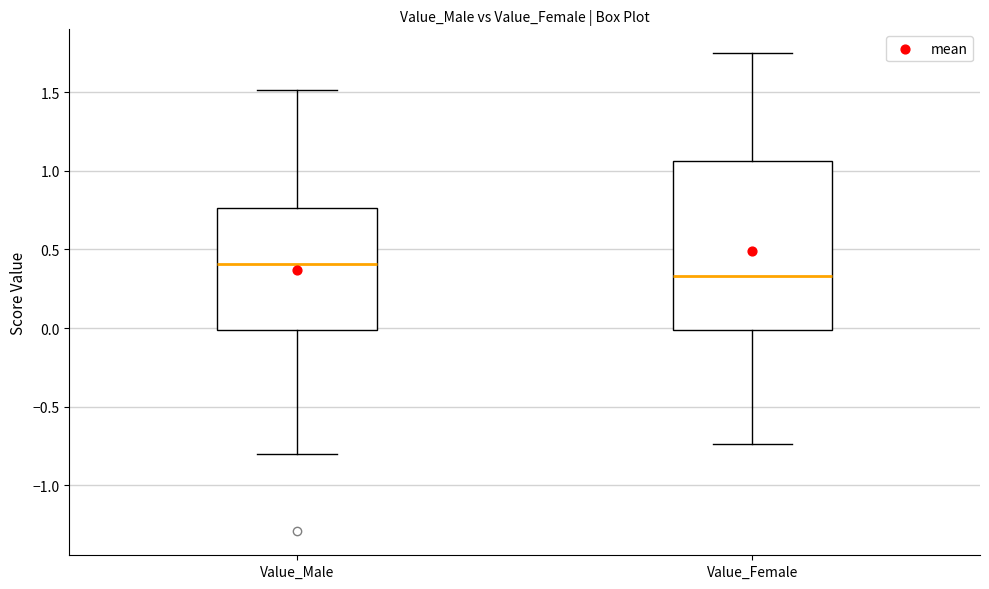

Where is the upper edge of the box for Value_Female on the y-axis? The values are not printed on the chart, so give them approximately, as read against the axis.

1.05